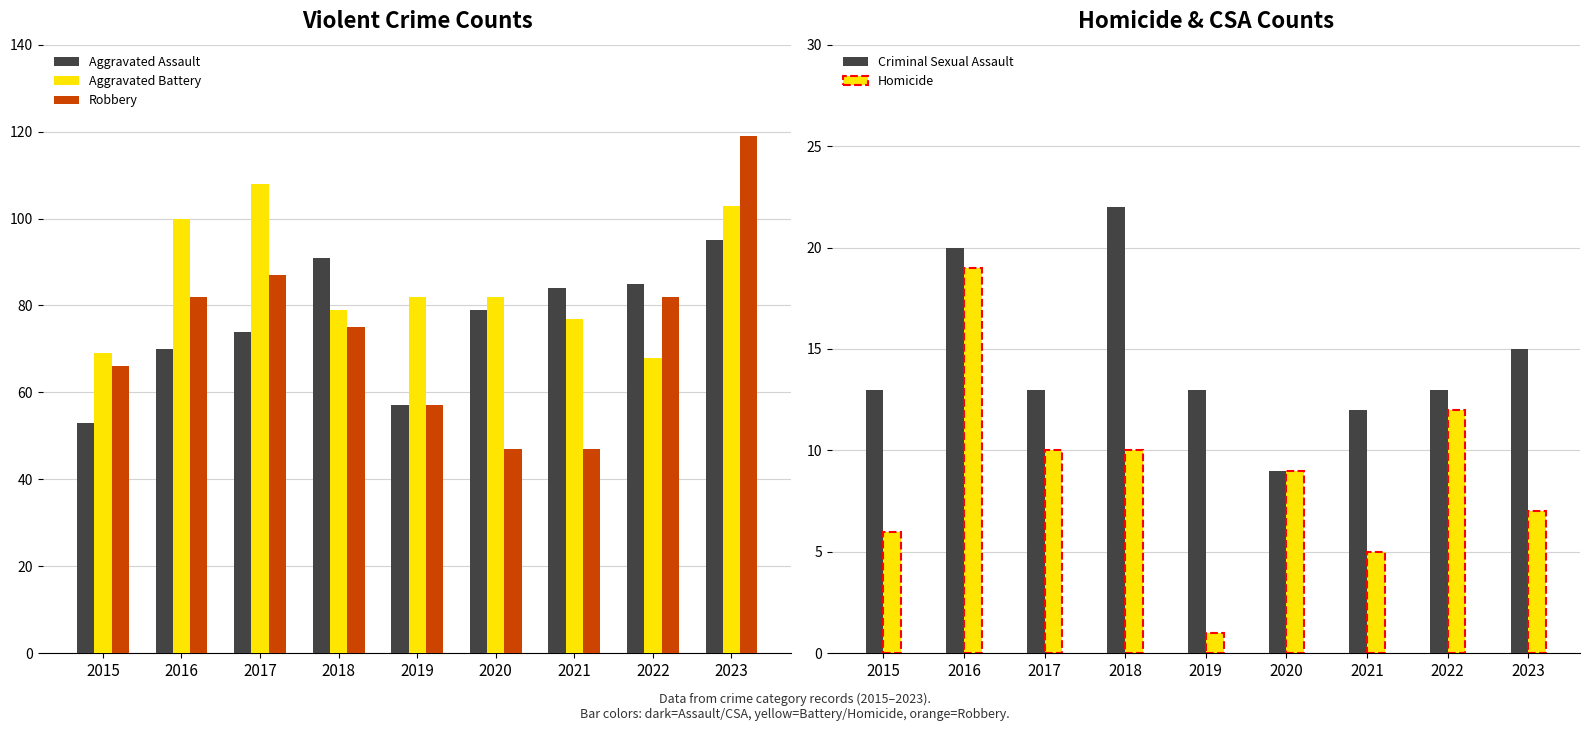

Reading right to left, what are all the values shown in this chart?

Aggravated Assault: 2023=95	2022=85	2021=84	2020=79	2019=57	2018=91	2017=74	2016=70	2015=53
Aggravated Battery: 2023=103	2022=68	2021=77	2020=82	2019=82	2018=79	2017=108	2016=100	2015=69
Robbery: 2023=119	2022=82	2021=47	2020=47	2019=57	2018=75	2017=87	2016=82	2015=66
Criminal Sexual Assault: 2023=15	2022=13	2021=12	2020=9	2019=13	2018=22	2017=13	2016=20	2015=13
Homicide: 2023=7	2022=12	2021=5	2020=9	2019=1	2018=10	2017=10	2016=19	2015=6